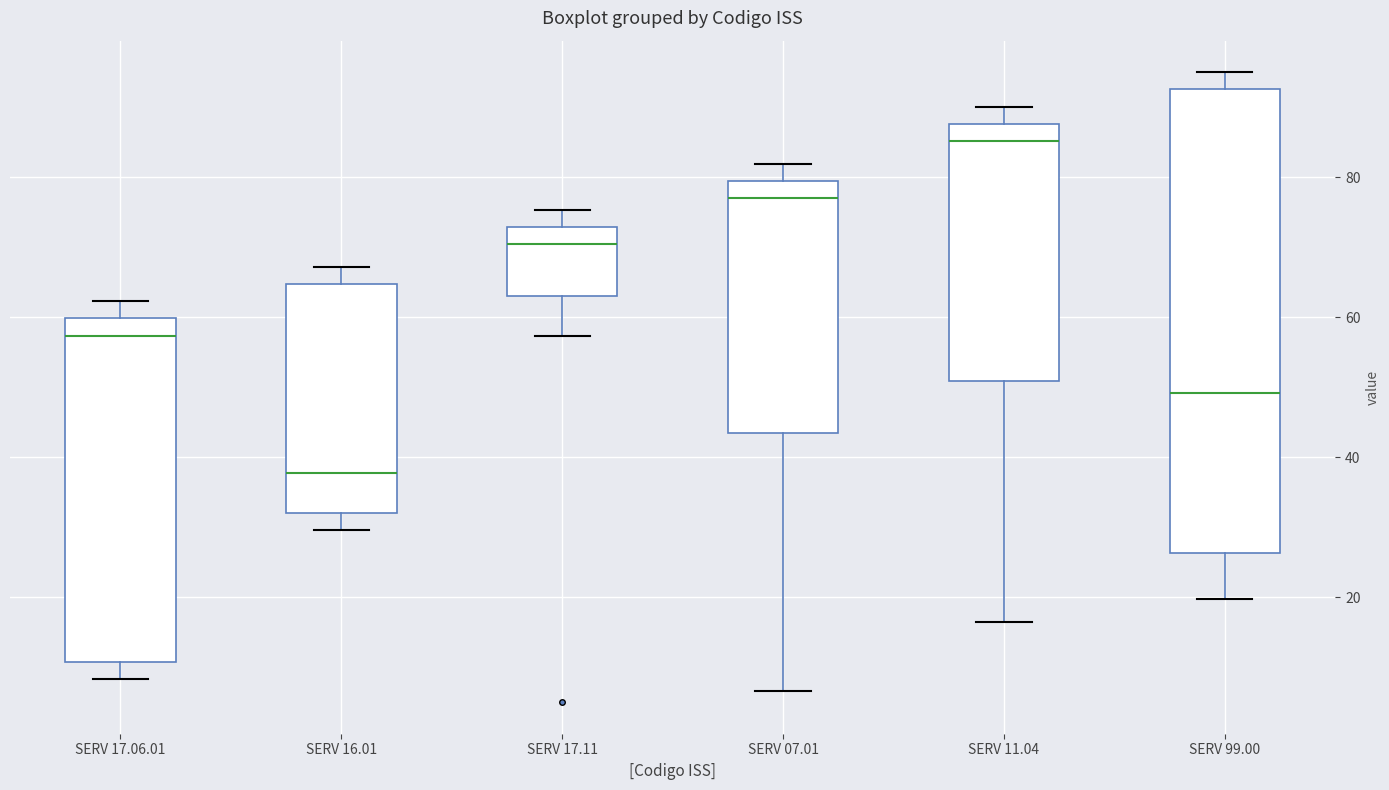

Reading left to right, read every box against the y-axis: the position of its median line, the range the box covers, and the ends of its whiskers. The values are not printed on the chart, so give them approximately, as read against the axis.

SERV 17.06.01: median 58, box 10 to 60, whiskers 8 to 62
SERV 16.01: median 38, box 32 to 64, whiskers 30 to 68
SERV 17.11: median 70, box 64 to 72, whiskers 58 to 76
SERV 07.01: median 78, box 44 to 80, whiskers 6 to 82
SERV 11.04: median 86, box 50 to 88, whiskers 16 to 90
SERV 99.00: median 50, box 26 to 92, whiskers 20 to 96